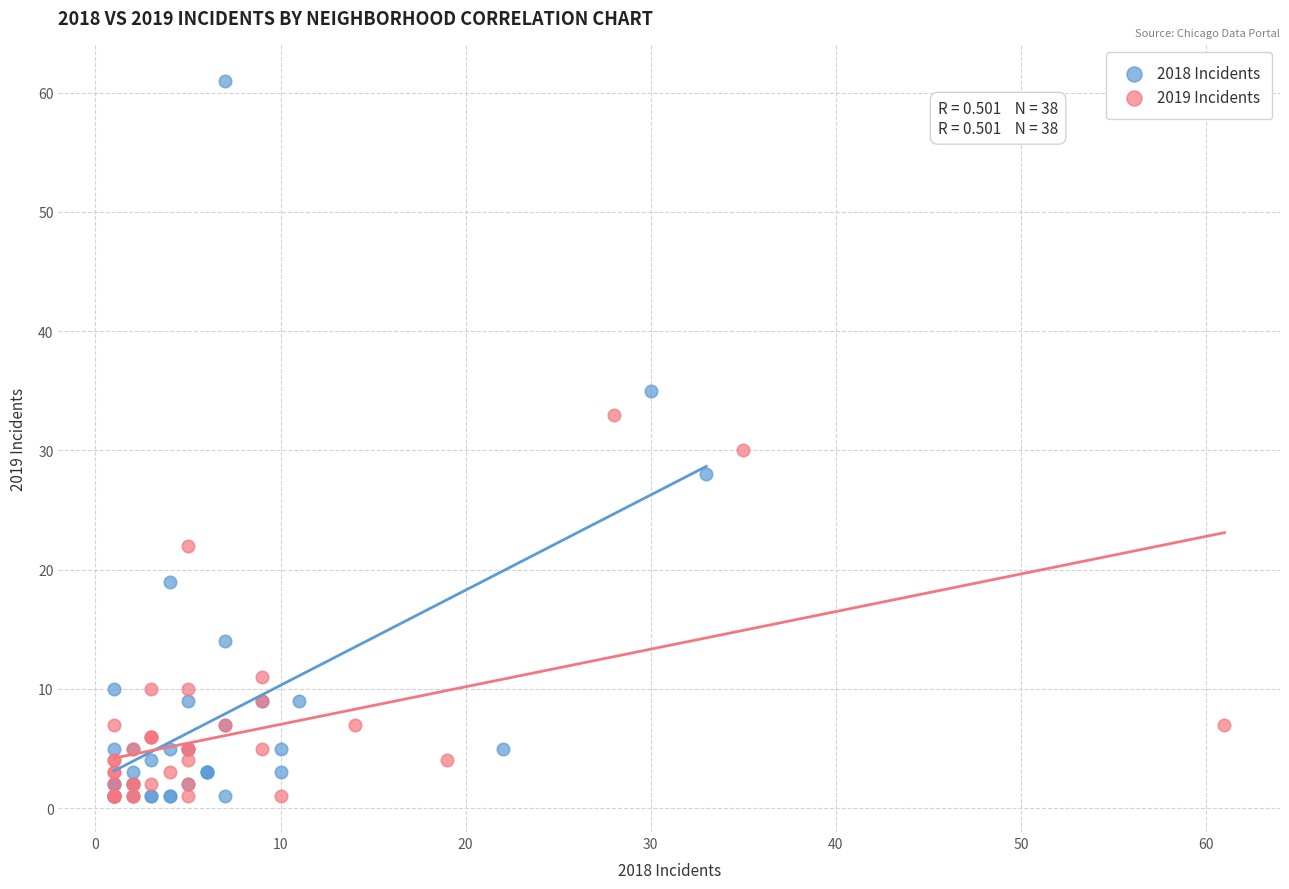

Which series contains the highest Y value?

2018 Incidents